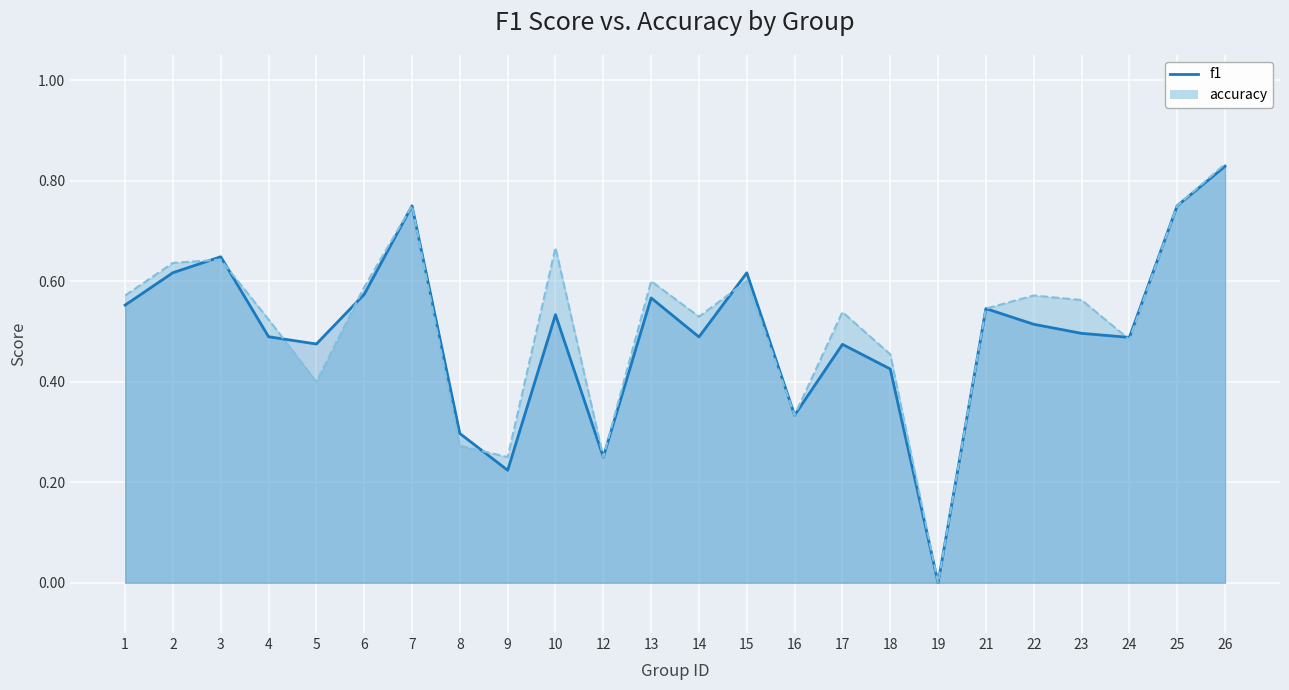

Reading left to right, transcribe all the data shown in this chart.

f1: 1=0.6	2=0.6	3=0.6	4=0.5	5=0.5	6=0.6	7=0.8	8=0.3	9=0.2	10=0.5	12=0.2	13=0.6	14=0.5	15=0.6	16=0.3	17=0.5	18=0.4	19=0.0	21=0.5	22=0.5	23=0.5	24=0.5	25=0.8	26=0.8
accuracy line: 1=0.6	2=0.6	3=0.6	4=0.5	5=0.4	6=0.6	7=0.8	8=0.3	9=0.2	10=0.7	12=0.2	13=0.6	14=0.5	15=0.6	16=0.3	17=0.5	18=0.5	19=0.0	21=0.5	22=0.6	23=0.6	24=0.5	25=0.8	26=0.8